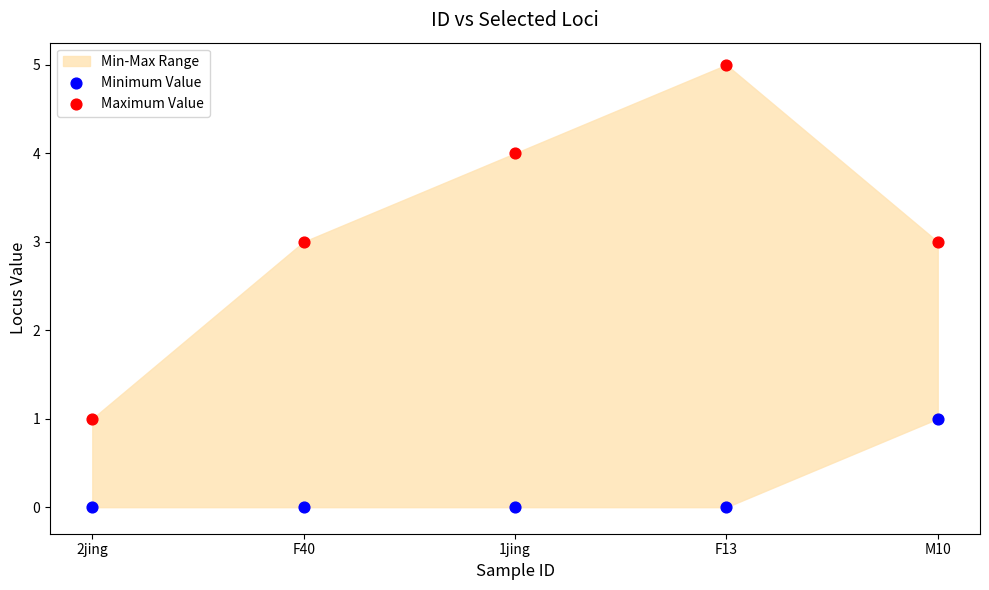

Which series has the widest spread of Y values?

Maximum Value